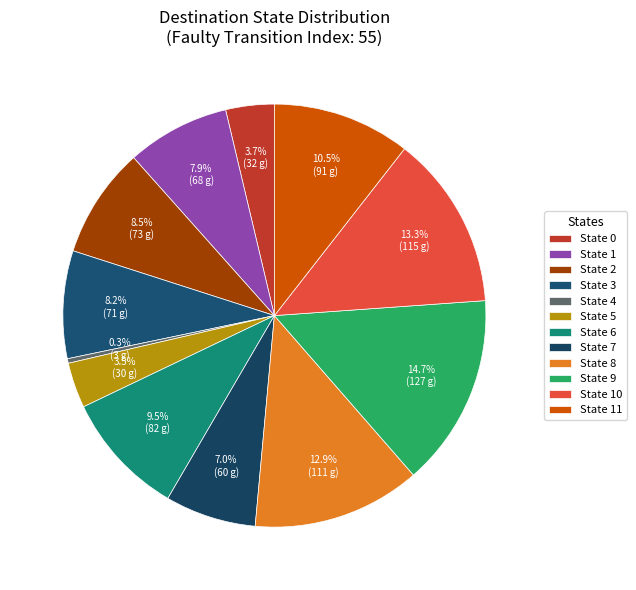

Rank the categories by value from highest to lowest.

9, 10, 8, 11, 6, 2, 3, 1, 7, 0, 5, 4